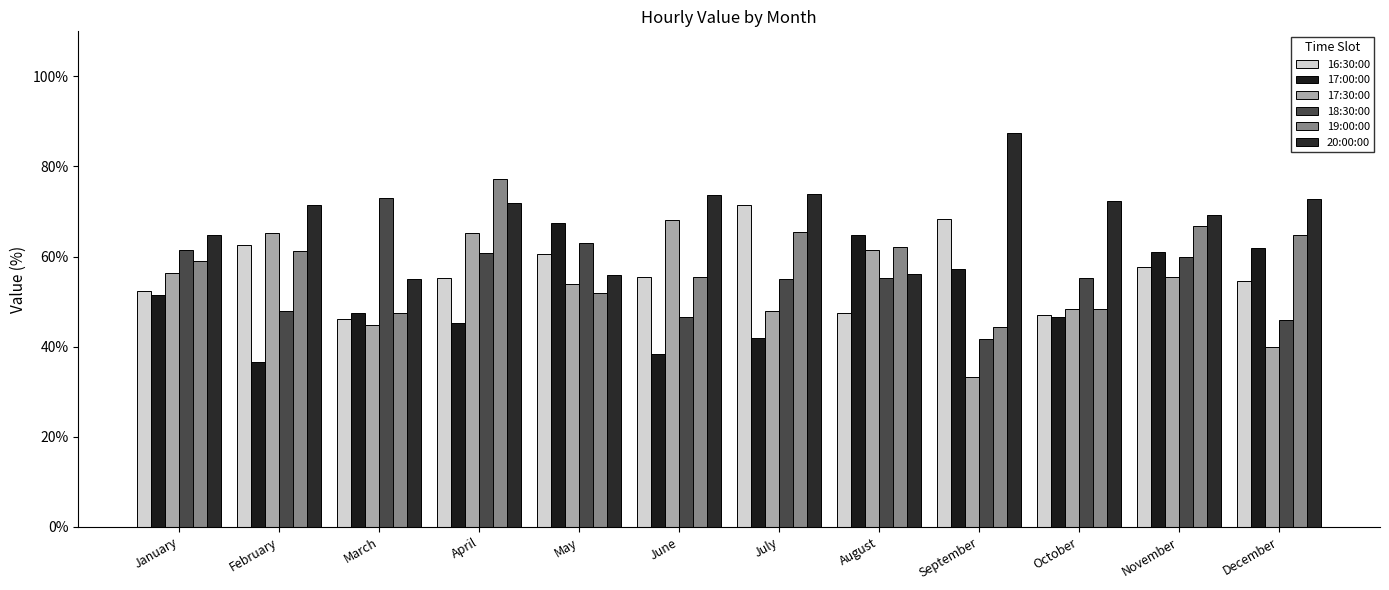

How many bars are there in total?

72